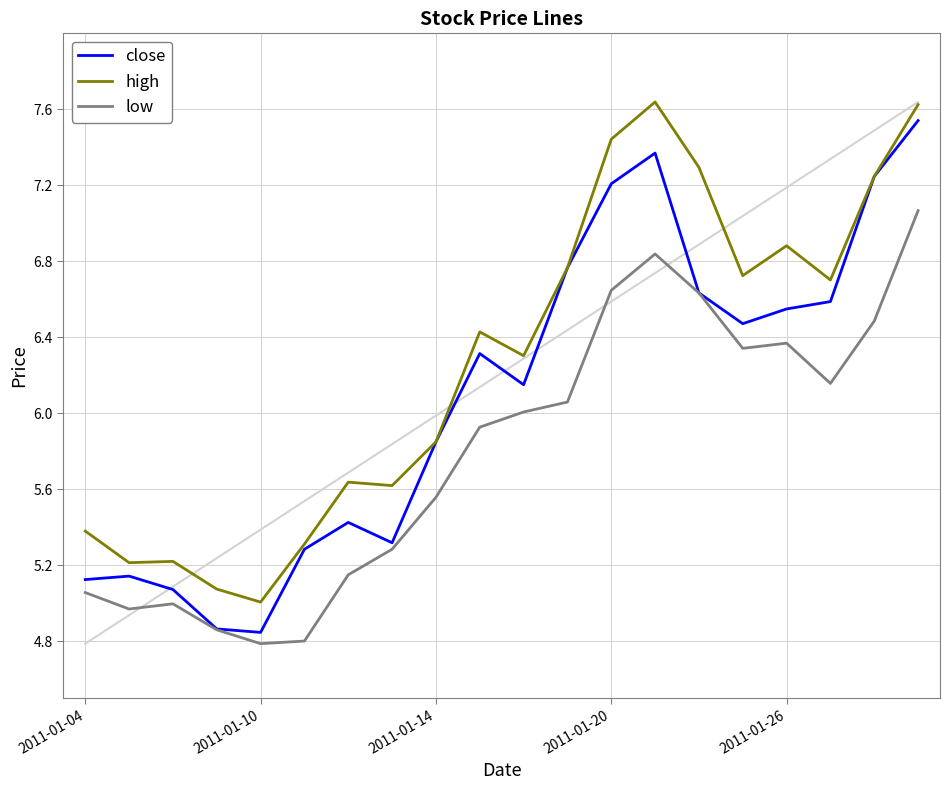

Which series has the largest total across all categories?

high